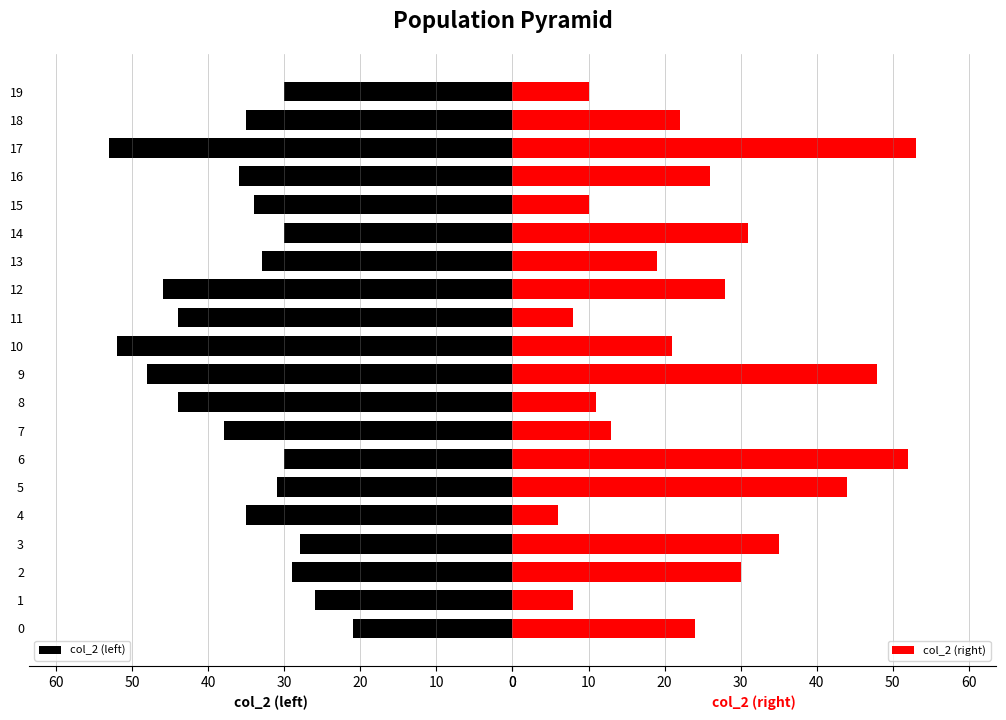

The value of col_2 (left) at 10 is 52. True or false?

True